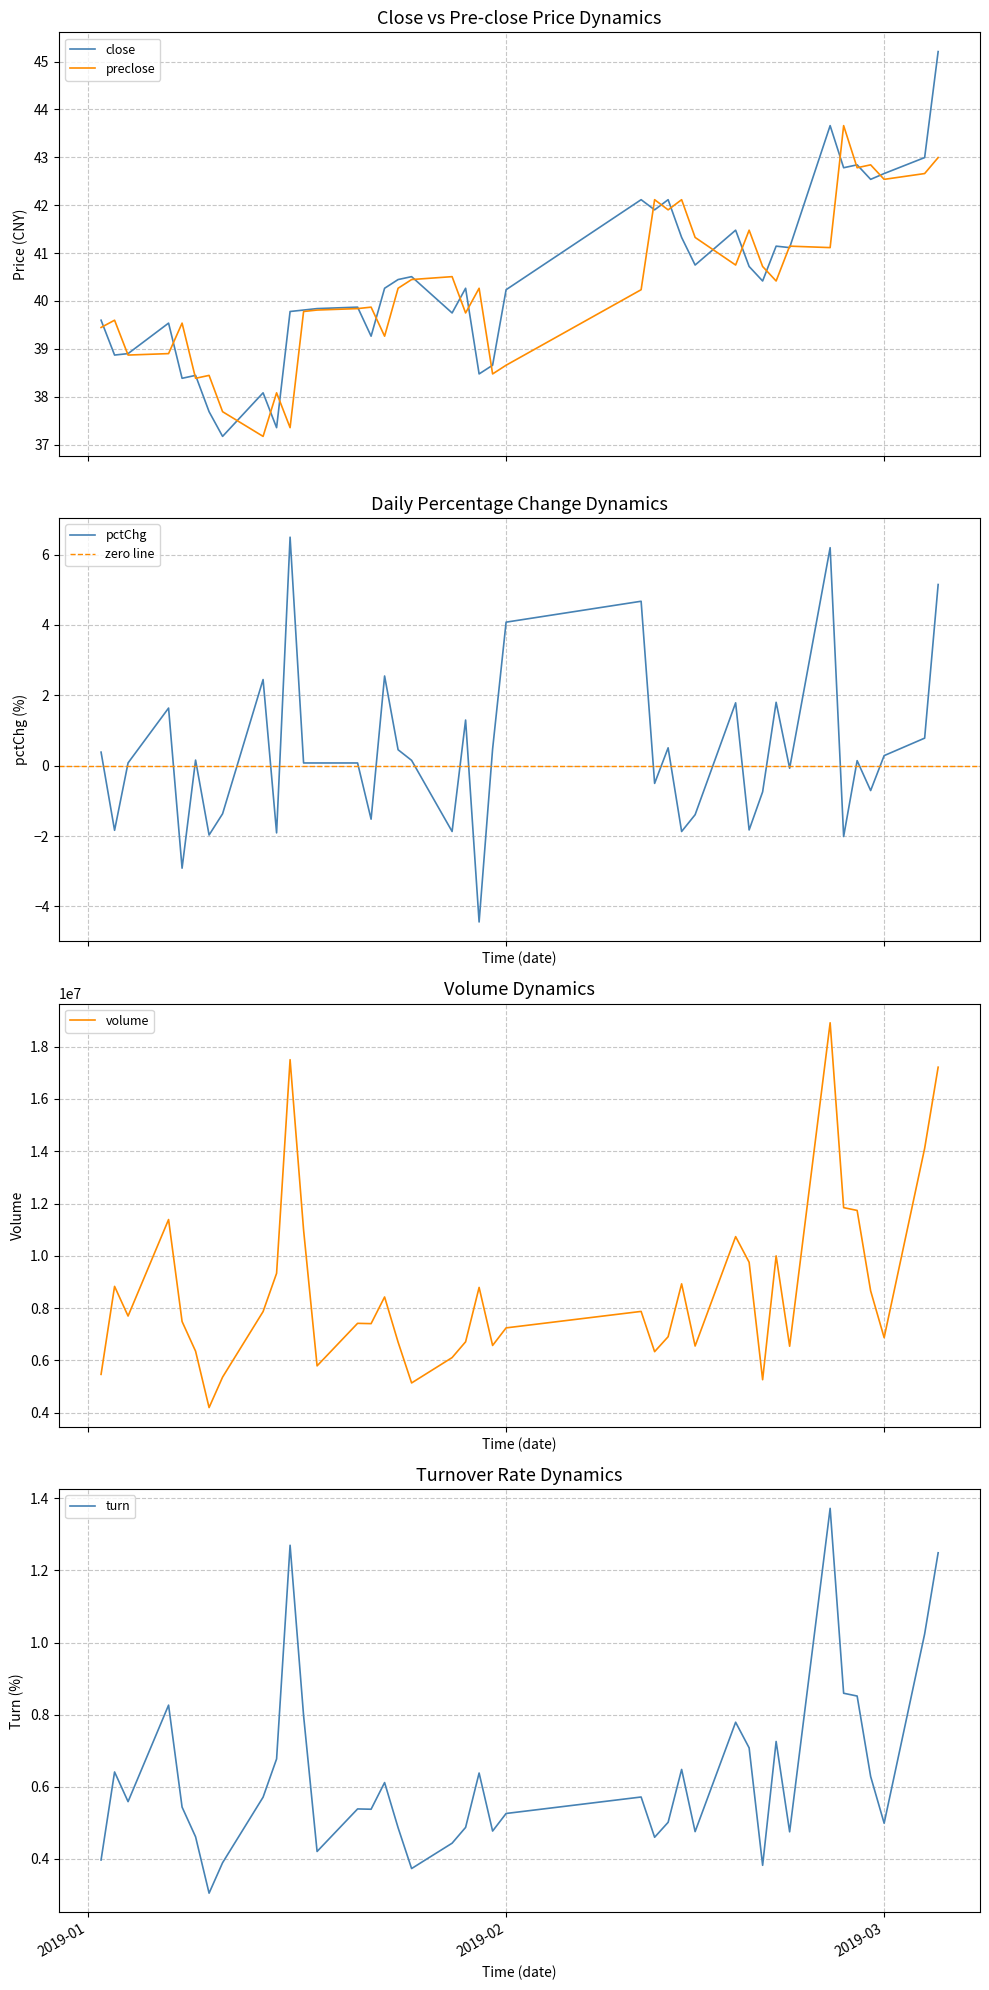

Reading left to right, list all the values displayed in this chart.

close: 39.6	38.9	38.9	39.5	38.4	38.4	37.7	37.2	38.1	37.4	39.8	39.8	39.8	39.9	39.3	40.3	40.4	40.5	39.7	40.3	38.5	38.7	40.2	42.1	41.9	42.1	41.3	40.8	41.5	40.7	40.4	41.1	41.1	43.7	42.8	42.8	42.5	42.7	43.0	45.2
preclose: 39.4	39.6	38.9	38.9	39.5	38.4	38.4	37.7	37.2	38.1	37.4	39.8	39.8	39.8	39.9	39.3	40.3	40.4	40.5	39.7	40.3	38.5	38.7	40.2	42.1	41.9	42.1	41.3	40.8	41.5	40.7	40.4	41.1	41.1	43.7	42.8	42.8	42.5	42.7	43.0
pctChg: 0.4	-1.8	0.1	1.6	-2.9	0.2	-2.0	-1.4	2.4	-1.9	6.5	0.1	0.1	0.1	-1.5	2.5	0.5	0.1	-1.9	1.3	-4.4	0.5	4.1	4.7	-0.5	0.5	-1.9	-1.4	1.8	-1.8	-0.7	1.8	-0.1	6.2	-2.0	0.1	-0.7	0.3	0.8	5.1
volume: 5468168.0	8832432.0	7698381.0	11387725.0	7489228.0	6353561.0	4198942.0	5362956.0	7868631.0	9330859.0	17499284.0	10985498.0	5793152.0	7419464.0	7407615.0	8427230.0	6700548.0	5140419.0	6109688.0	6713226.0	8792094.0	6573625.0	7245532.0	7875427.0	6336573.0	6907536.0	8929452.0	6551922.0	10734108.0	9753559.0	5263650.0	9998420.0	6544122.0	18910090.0	11842161.0	11735550.0	8659941.0	6874189.0	14108288.0	17212078.0
turn: 0.4	0.6	0.6	0.8	0.5	0.5	0.3	0.4	0.6	0.7	1.3	0.8	0.4	0.5	0.5	0.6	0.5	0.4	0.4	0.5	0.6	0.5	0.5	0.6	0.5	0.5	0.6	0.5	0.8	0.7	0.4	0.7	0.5	1.4	0.9	0.9	0.6	0.5	1.0	1.2